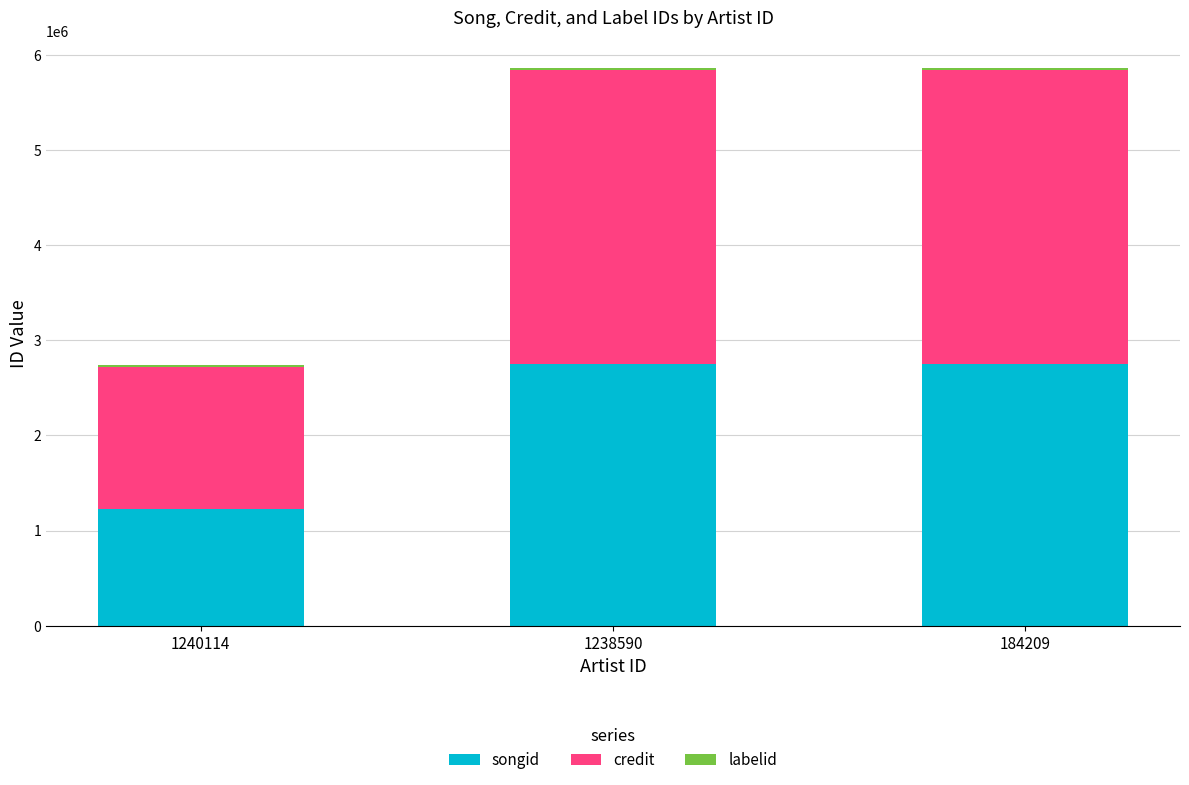

What is the difference between the maximum and minimum values in the songid series?

1531240